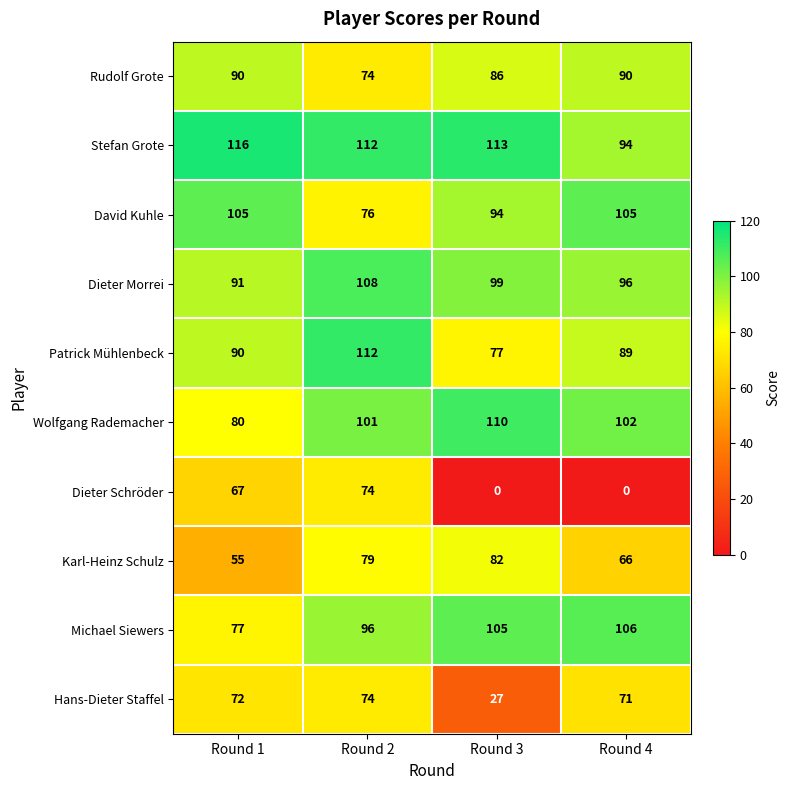

The Dieter Schröder series shows 110 at Round 2. True or false?

False